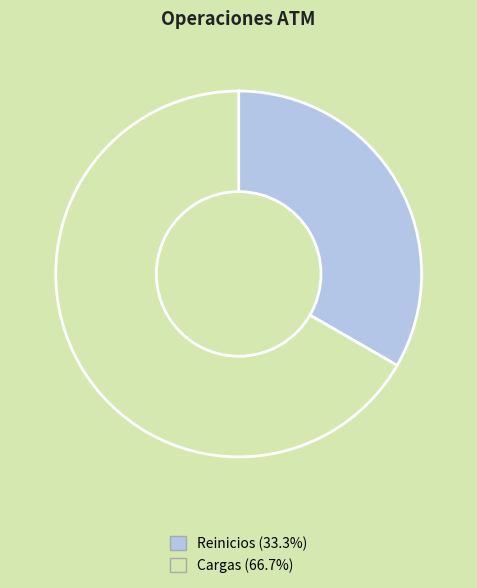

Between Reinicios and Cargas, which is larger?

Cargas